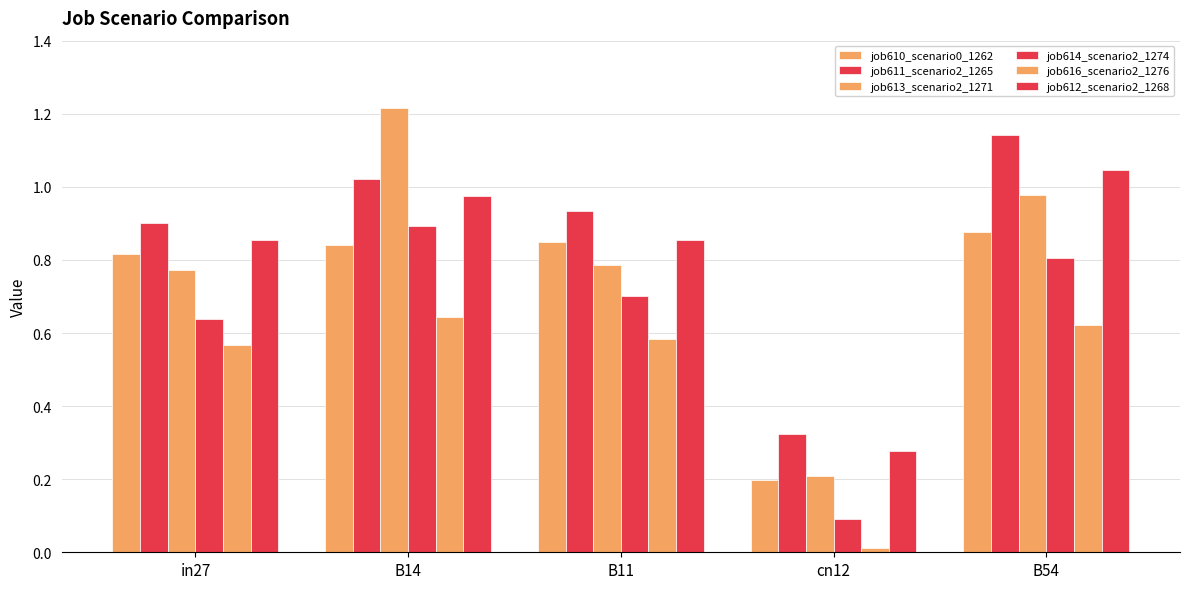

How many series are shown in this chart?

6